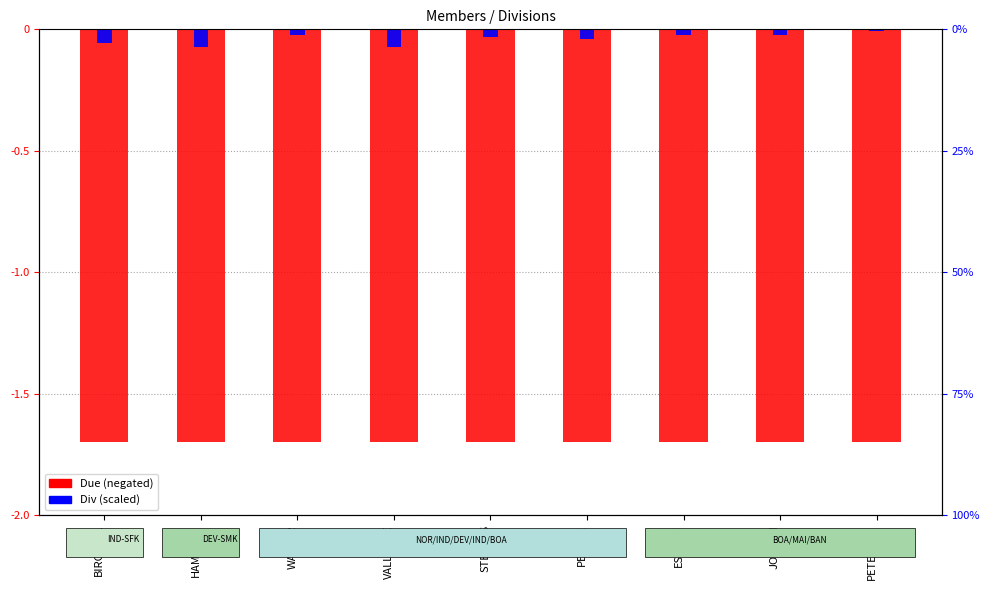

What is the sum of the Div (scaled) values at STEVENS and HAMBLEN?

-1.0